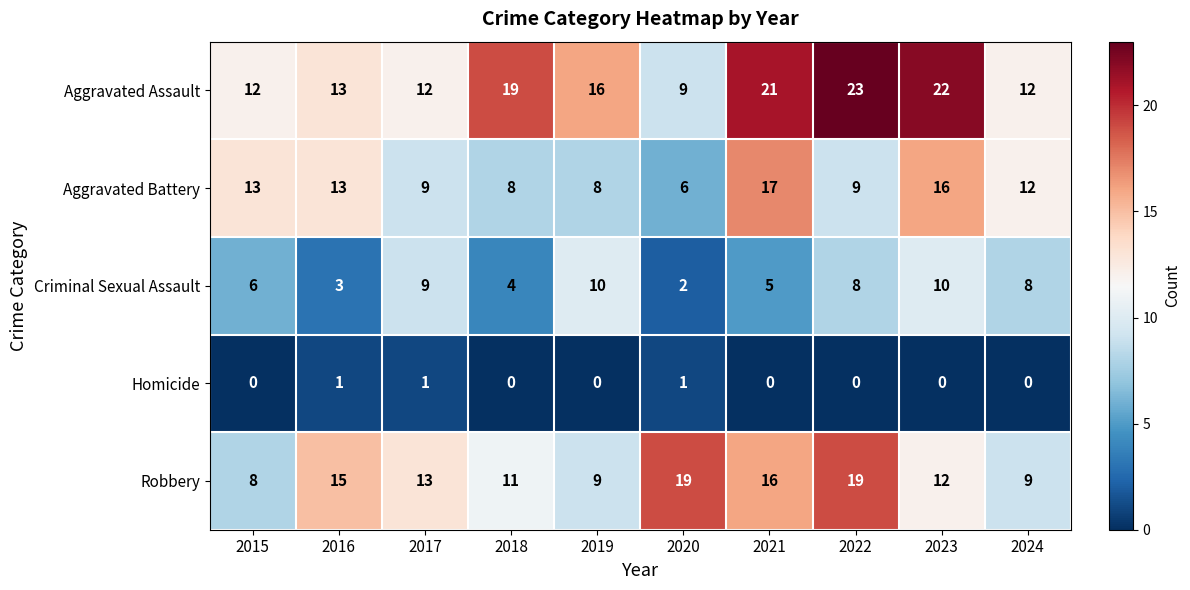

Is it true that Aggravated Assault equals 19 at 2018?

True